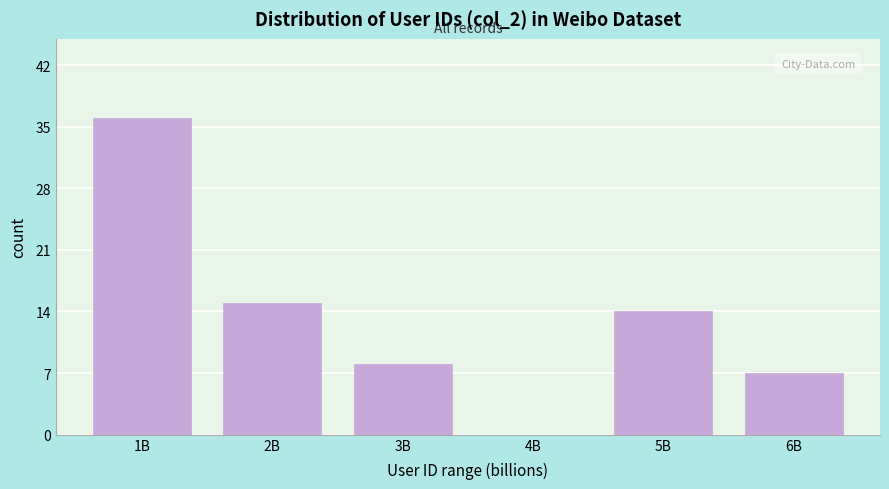

Reading left to right, transcribe all the data shown in this chart.

1B=36	2B=15	3B=8	4B=0	5B=14	6B=7